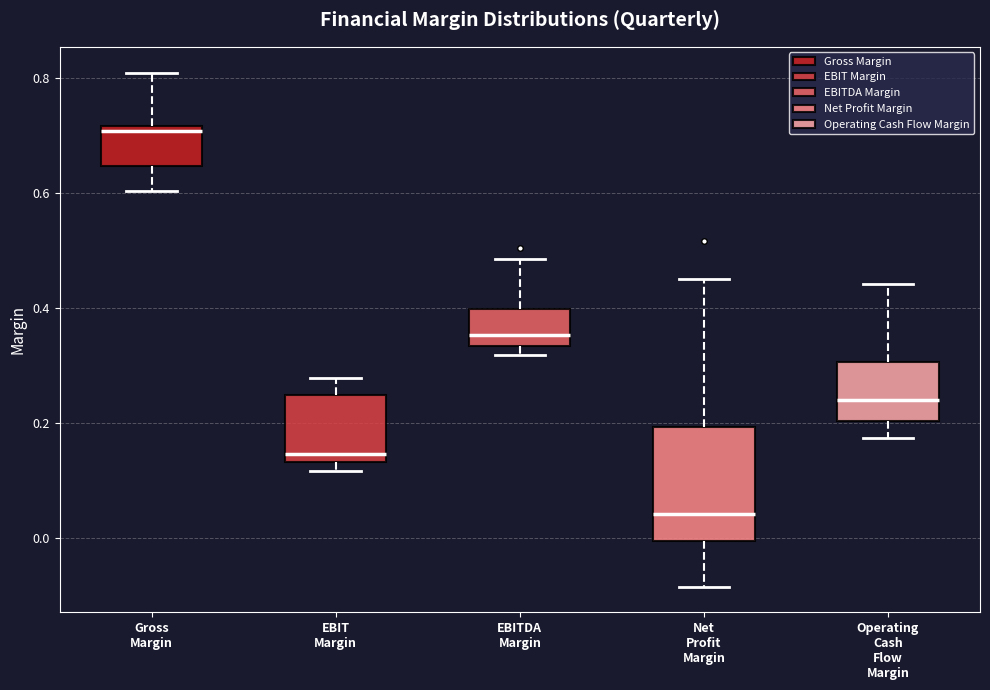

Reading left to right, transcribe this box plot: for each box, give where its median line is, the range the box spans, and where its two whiskers end, as read against the y-axis. The values are not printed on the chart, so give them approximately, as read against the axis.

Gross Margin: median 0.70, box 0.64 to 0.72, whiskers 0.60 to 0.80
EBIT Margin: median 0.14 (just above the box's lower edge), box 0.14 to 0.24, whiskers 0.12 to 0.28
EBITDA Margin: median 0.36, box 0.34 to 0.40, whiskers 0.32 to 0.48
Net Profit Margin: median 0.04, box 0.00 to 0.20, whiskers -0.08 to 0.44
Operating Cash Flow Margin: median 0.24, box 0.20 to 0.30, whiskers 0.18 to 0.44